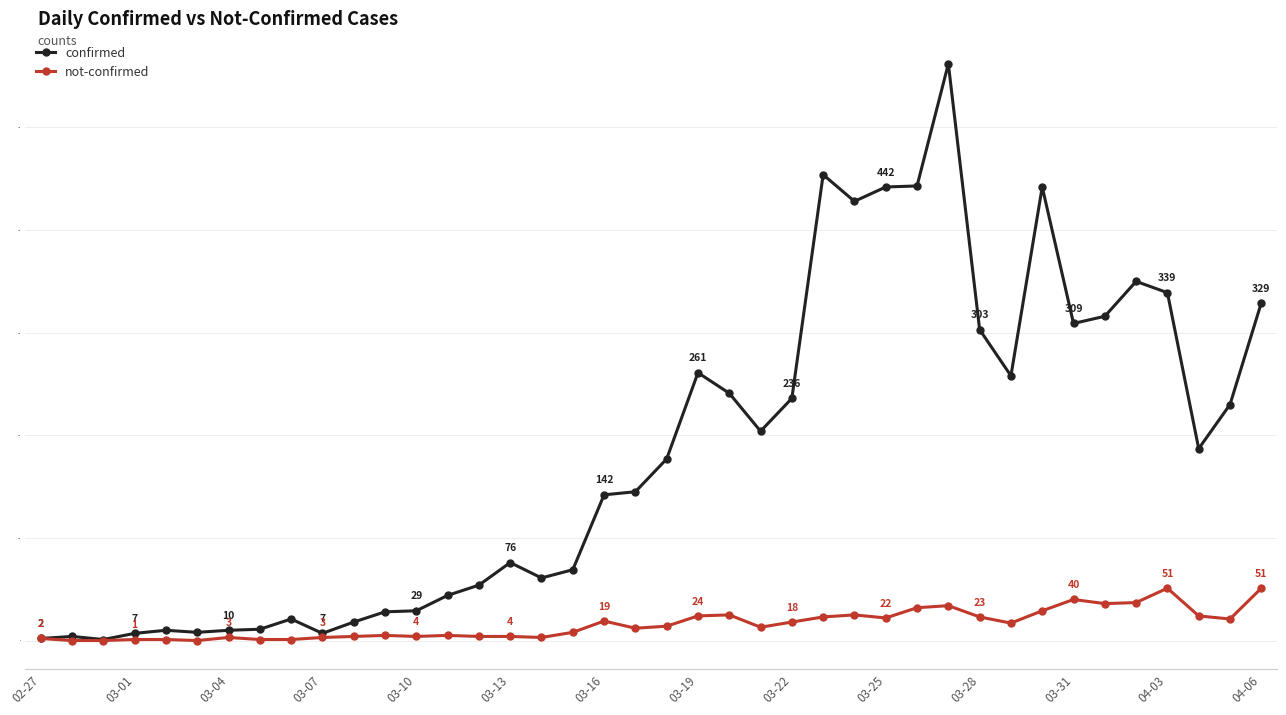

What is the value of the not-confirmed point at the 12th from the left?

5